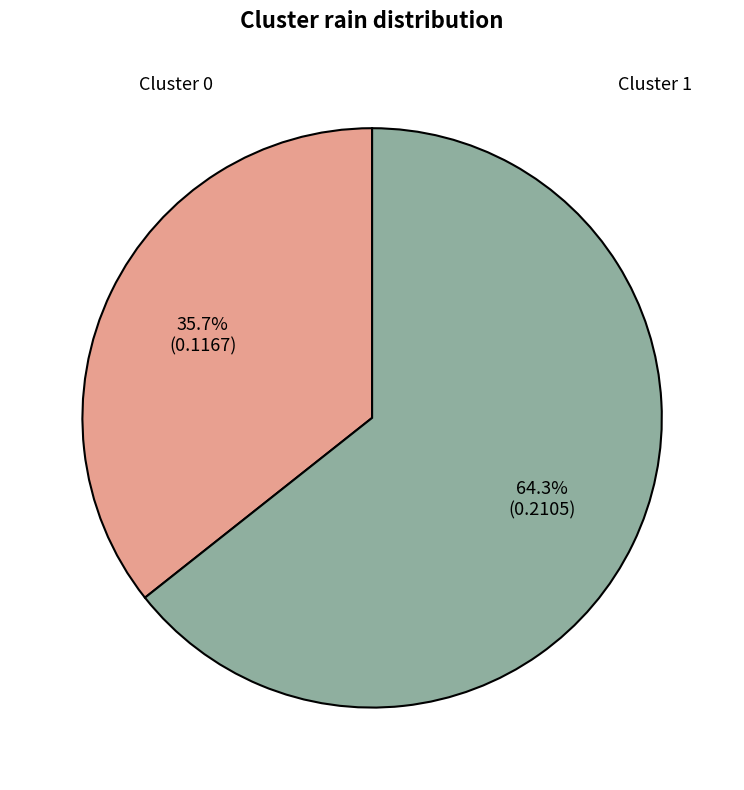

Which category has the biggest portion of the pie?

Cluster 1